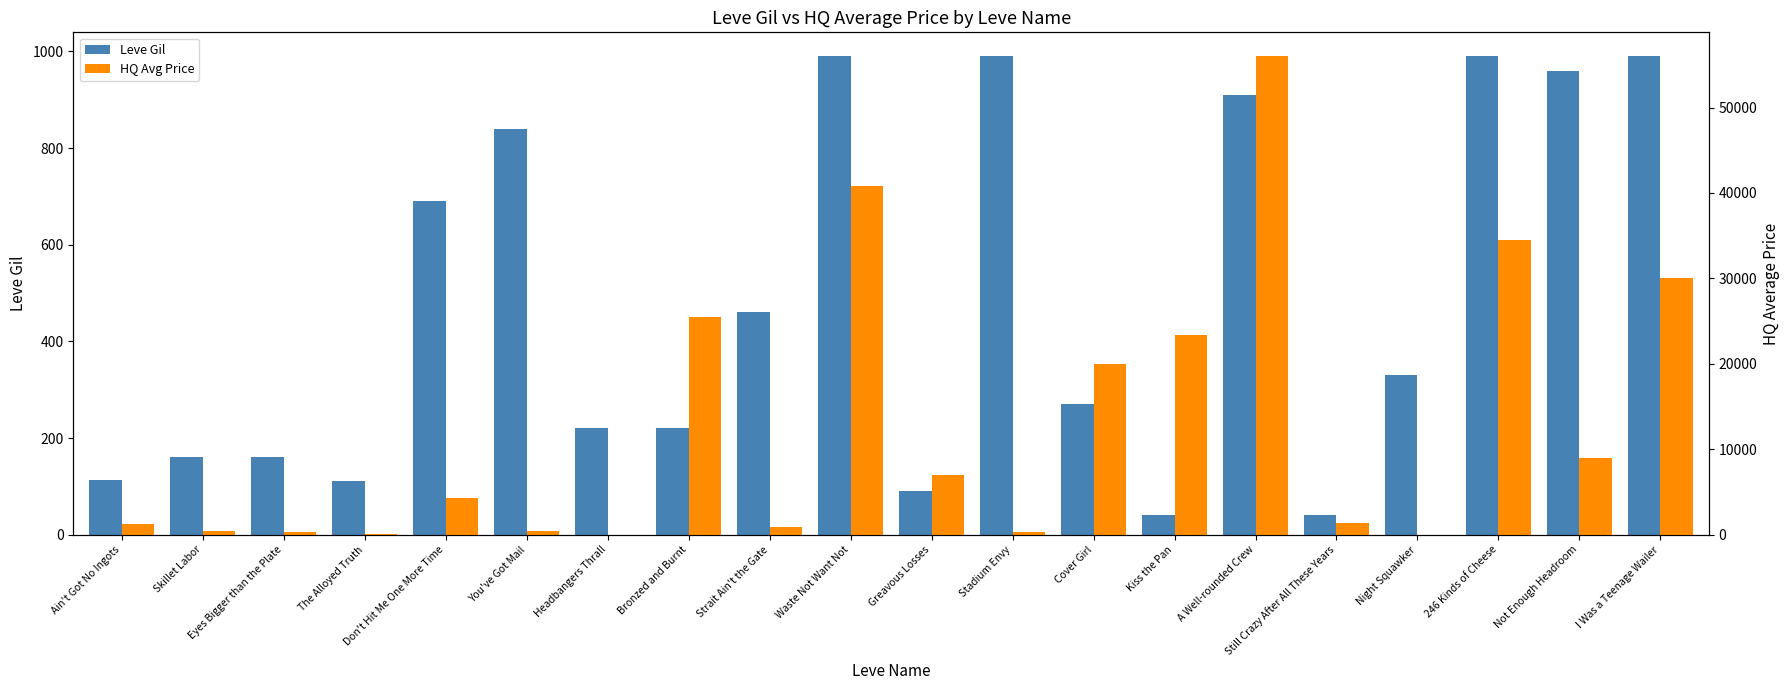

What is the maximum value for HQ Avg Price?

56000.0